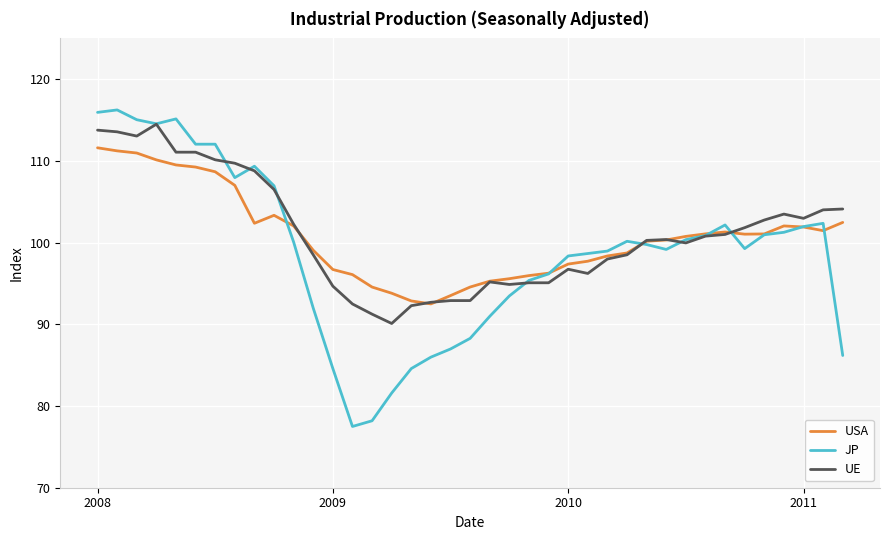

True or false: JP has more than 0 interior local peaks.

True